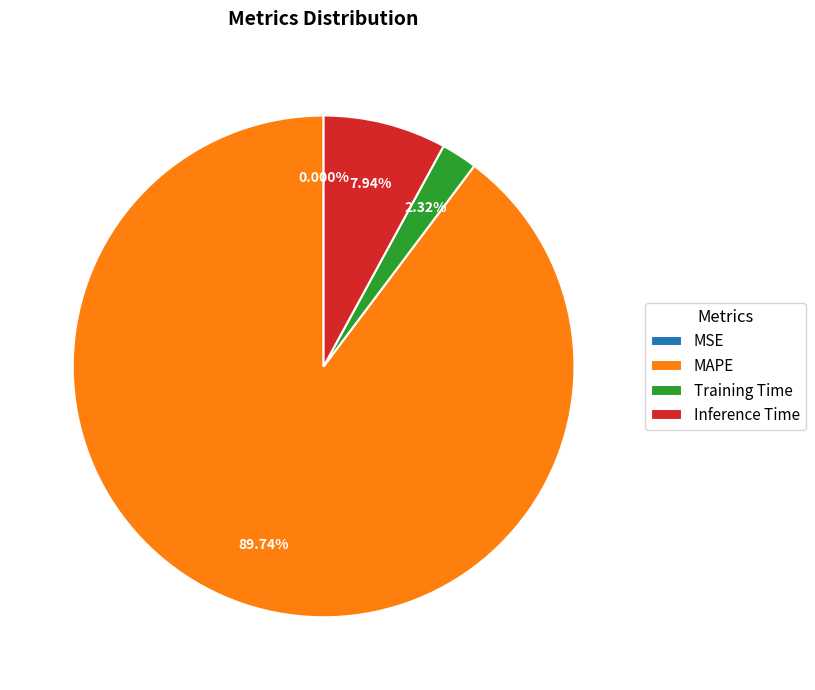

What percentage do MSE and Inference Time together represent?

7.9%